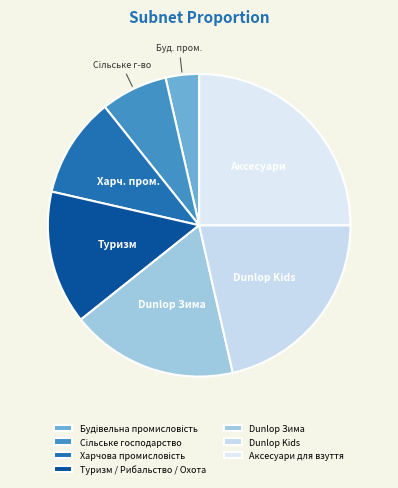

How many slices are in this pie chart?

7